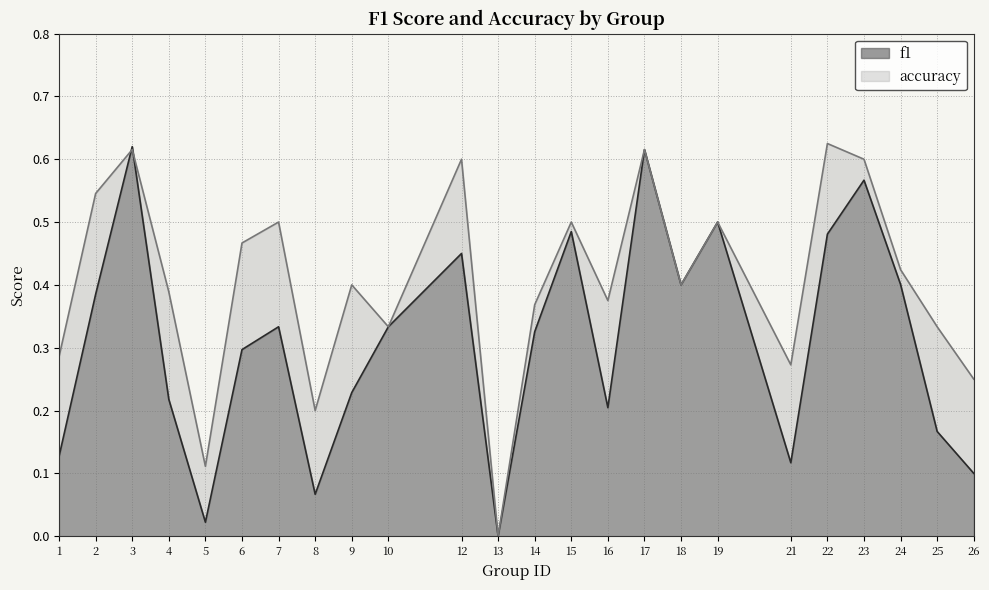

Which has a higher value, 2 or 25?

2